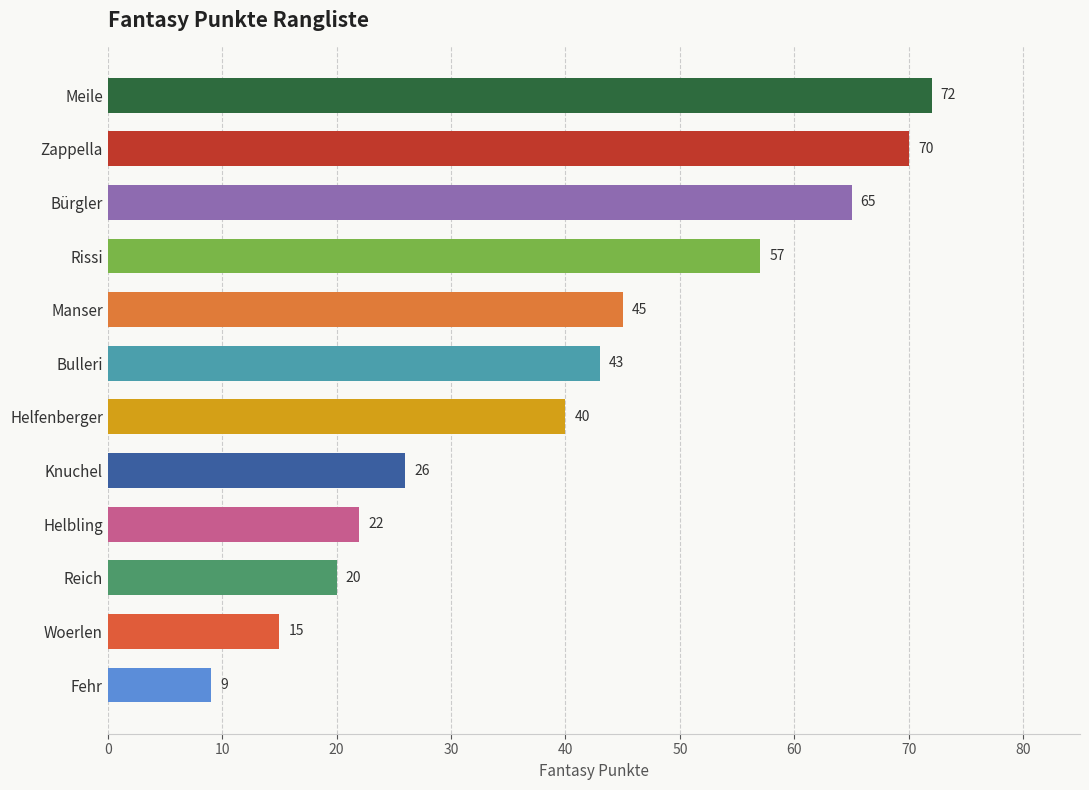

Reading bottom to top, transcribe all the data shown in this chart.

9	15	20	22	26	40	43	45	57	65	70	72